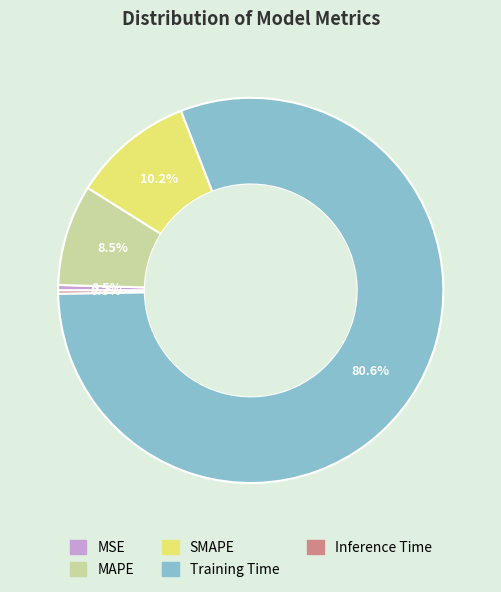

To the nearest percent, what is the average slice percentage?

20%